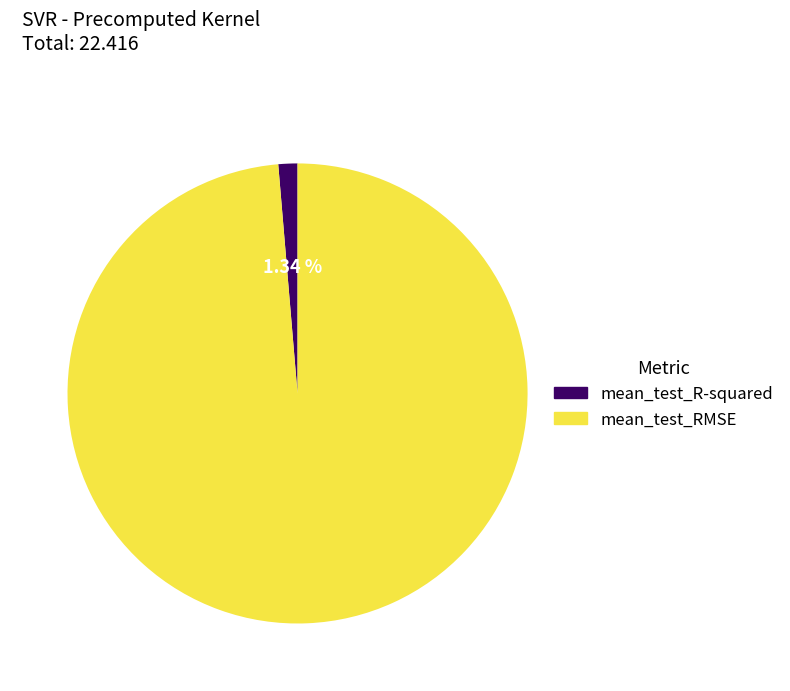

What is the largest slice in the pie chart?

mean_test_RMSE